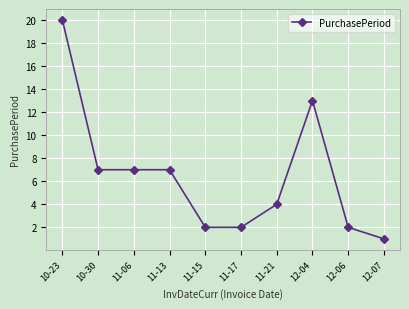

Approximately how many times larger is the value at 12-04 compared to 11-13?

1.9